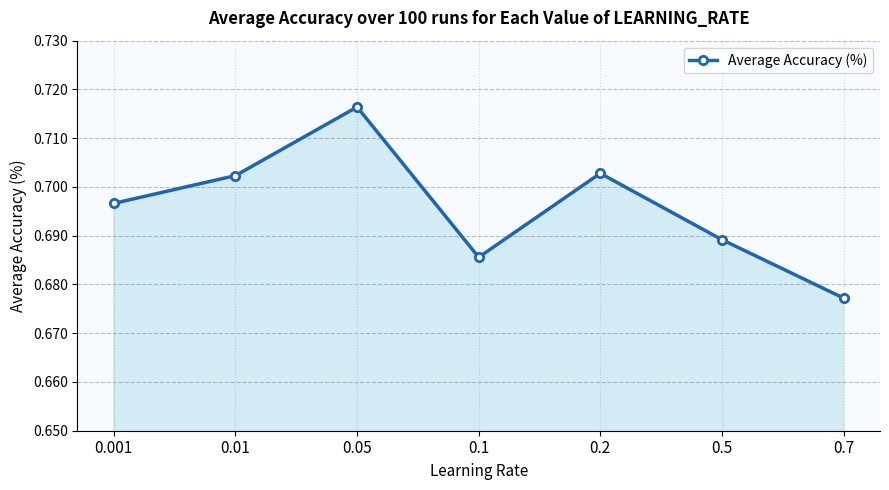

How many values are between 0 and 1?

7